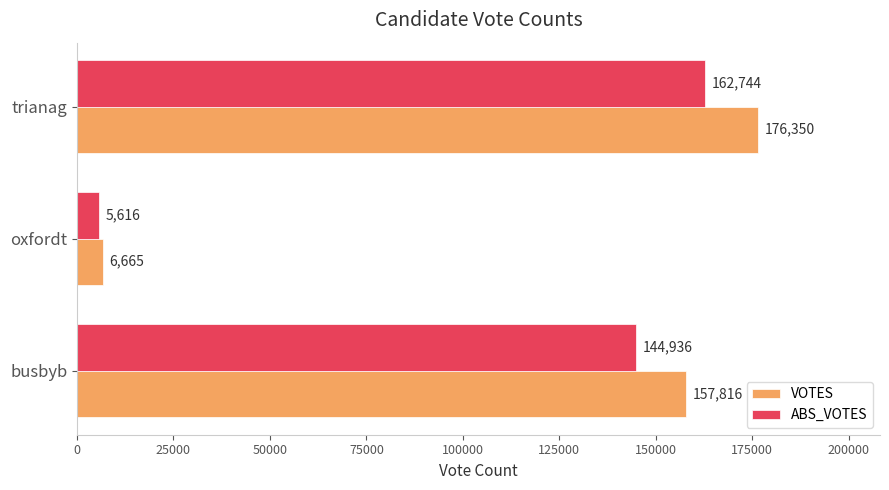

How many values in the VOTES series are below 157816?

1